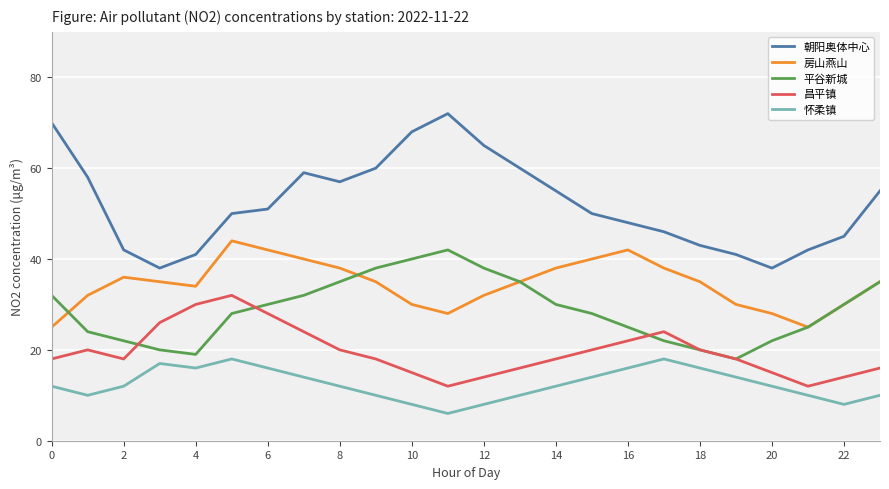

What is the smallest value displayed?

6